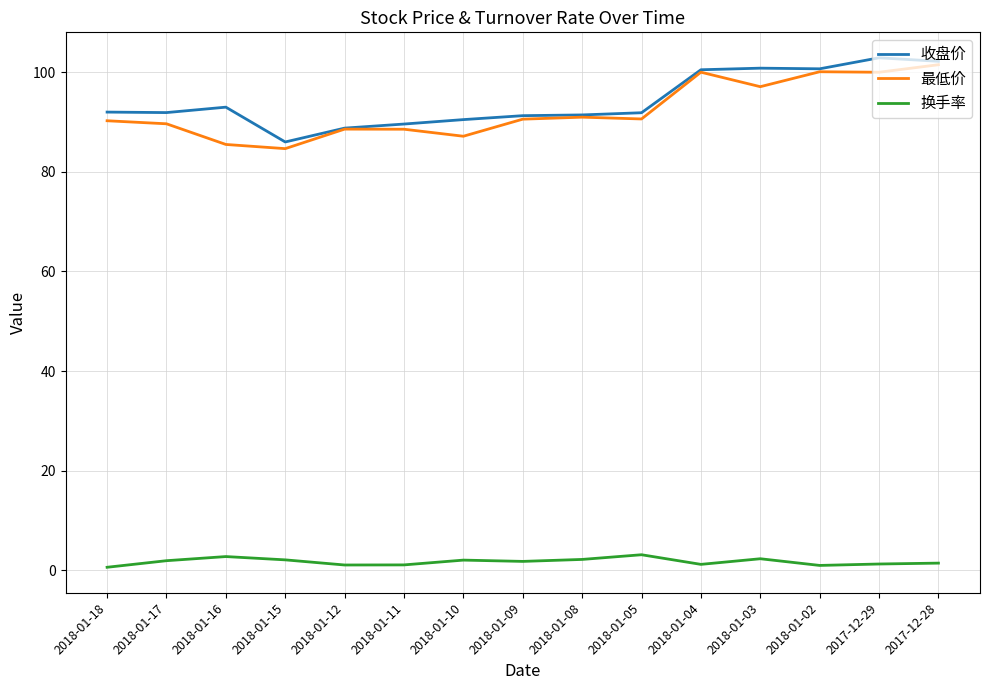

At which label does 收盘价 reach its minimum?

2018-01-15